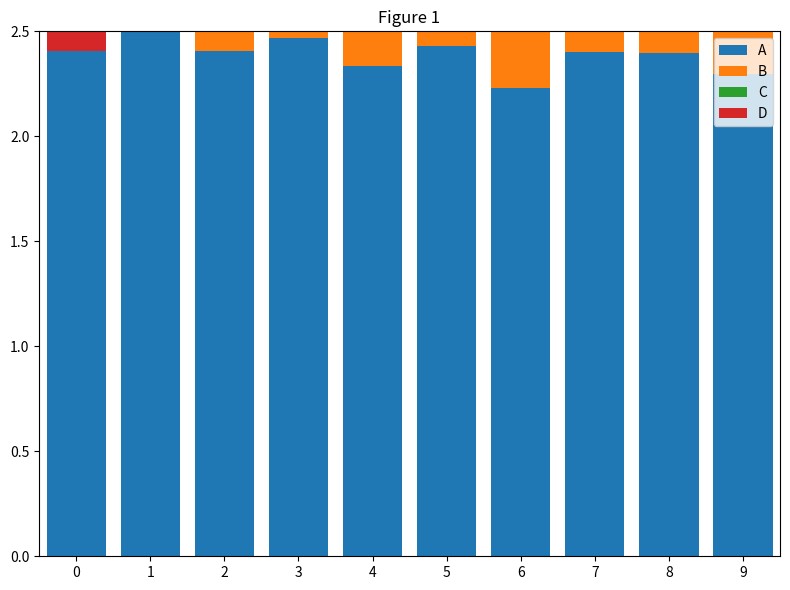

The value of Pretax Income at 9 is 0.3. True or false?

False